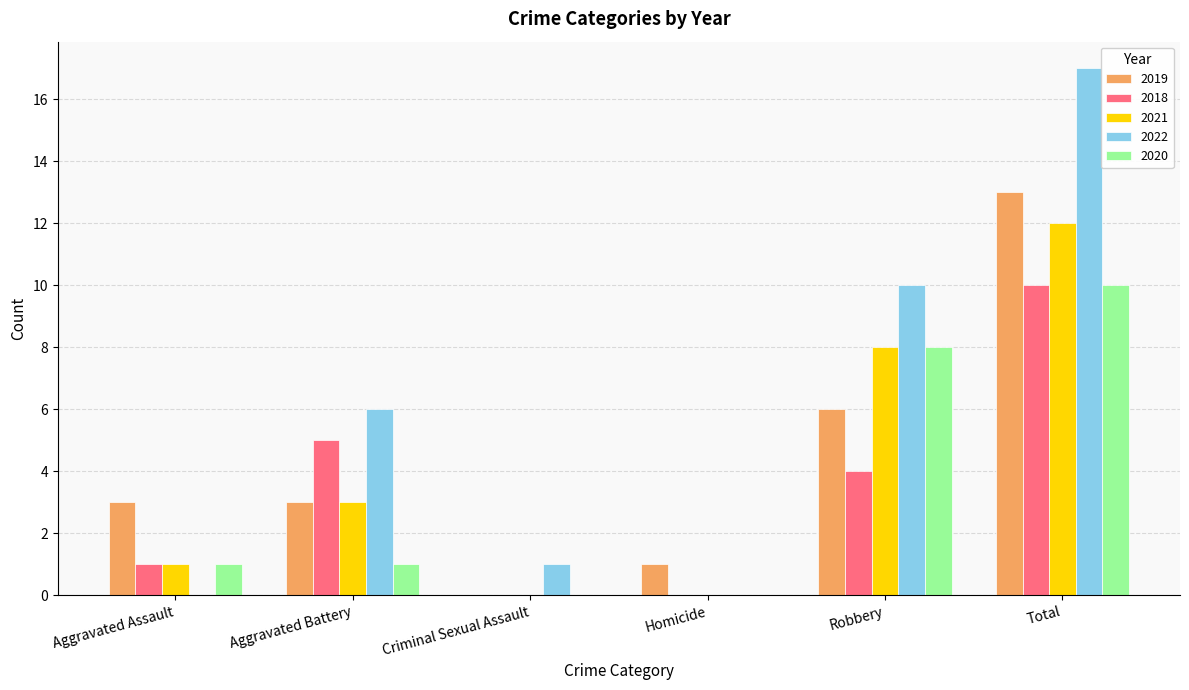

Is it true that 2021 equals 8 at Robbery?

True